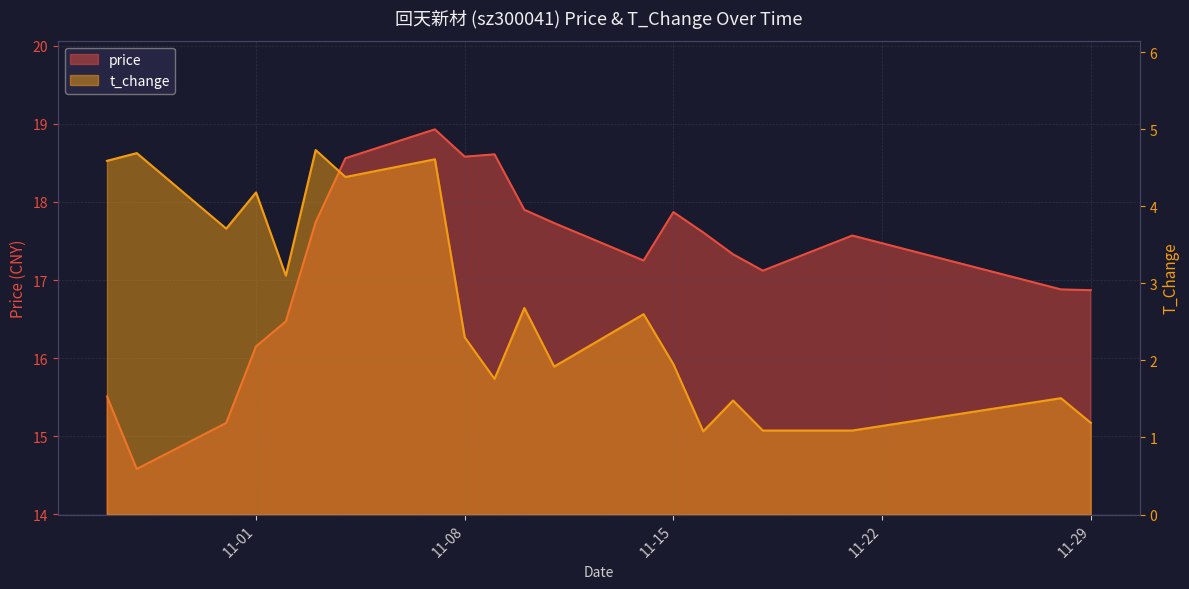

What is the difference between the maximum and minimum values in the price series?

4.3